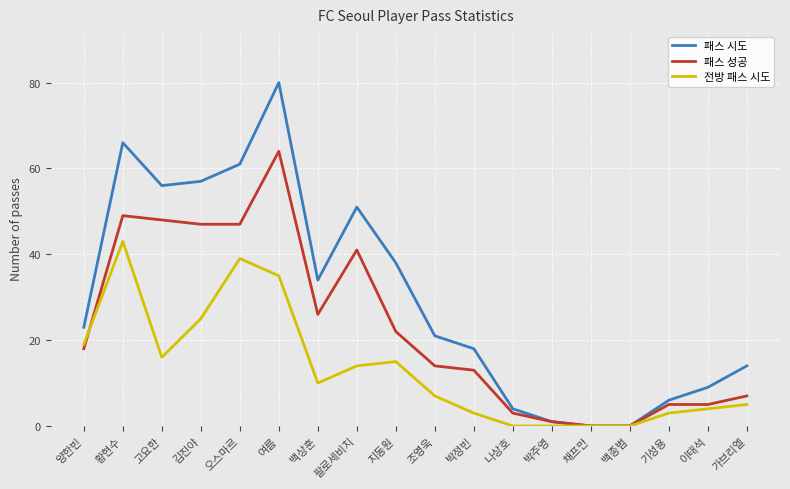

Between 박정빈 and 나상호, which series saw the biggest shift?

패스 시도